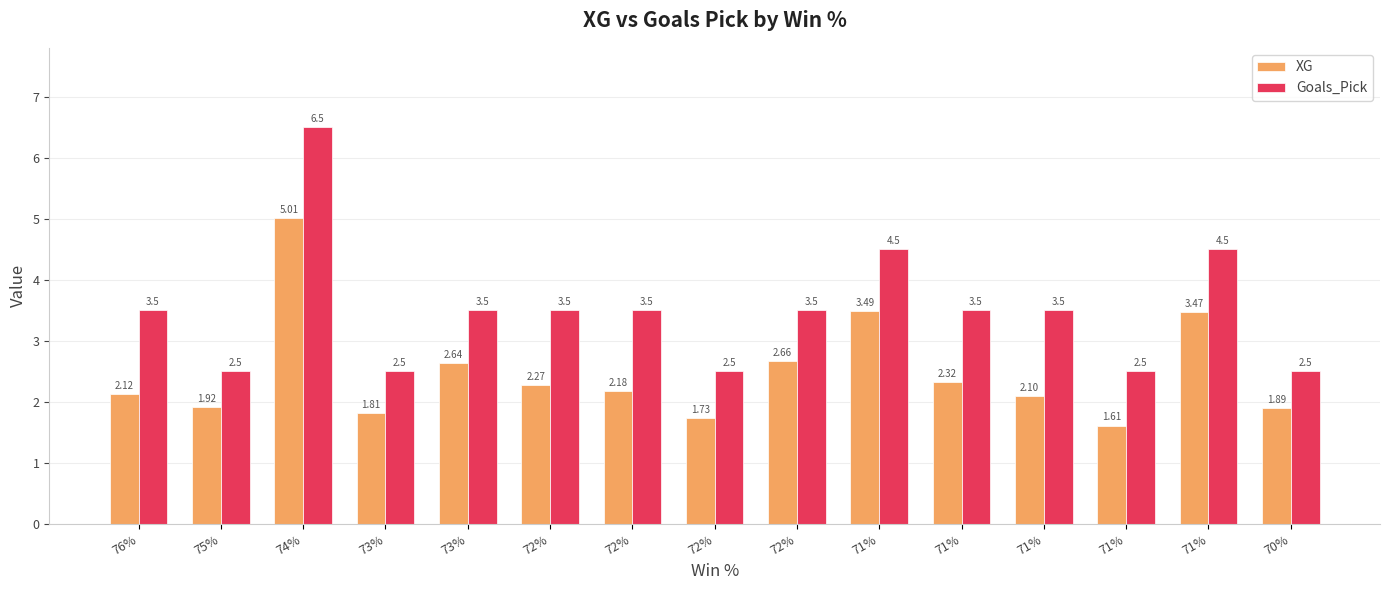

What is the smallest value displayed?

1.6